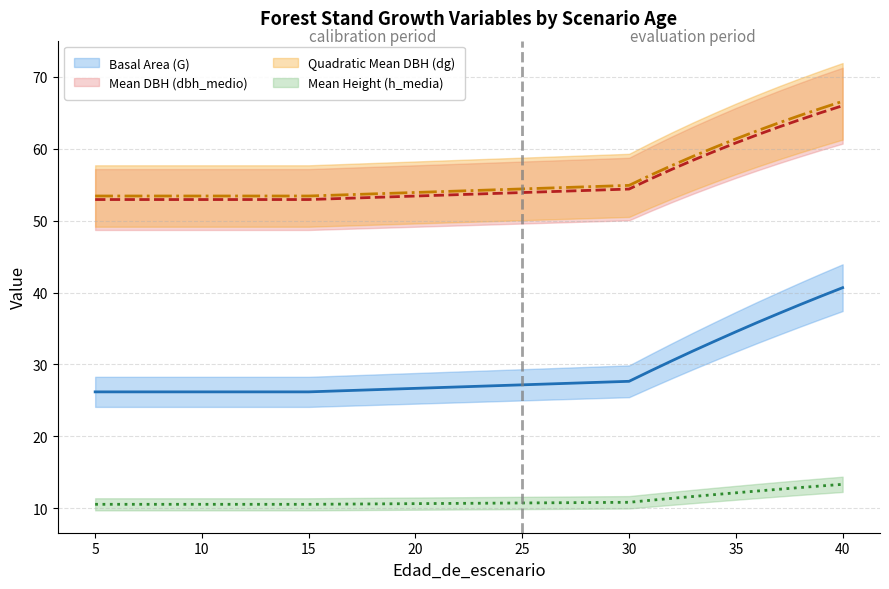

Which series has the largest total across all categories?

dg